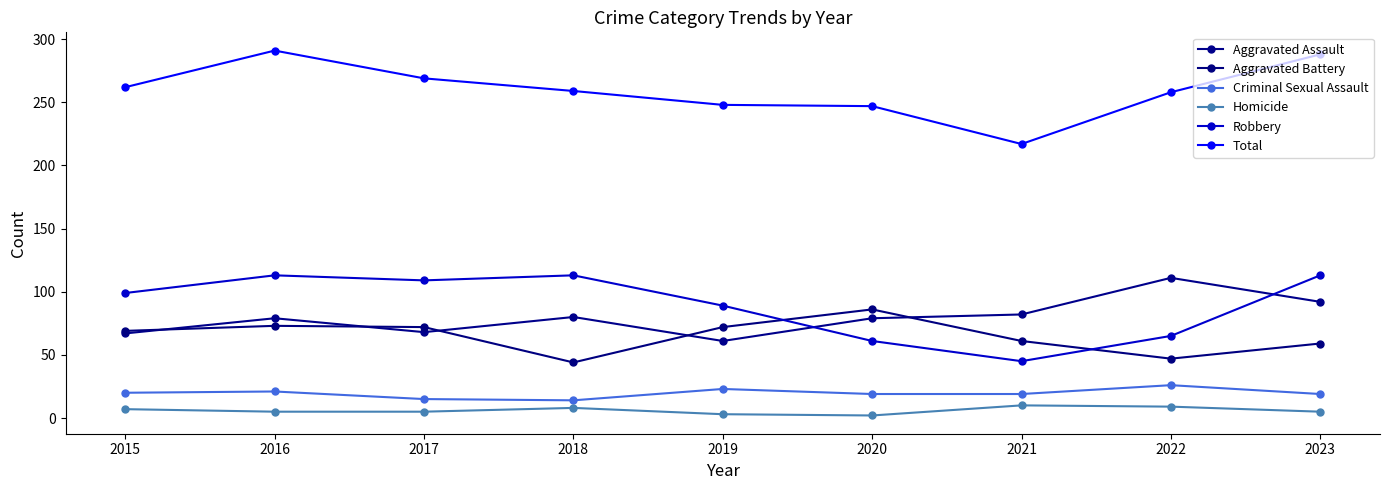

How many interior local peaks does the Homicide series have?

2